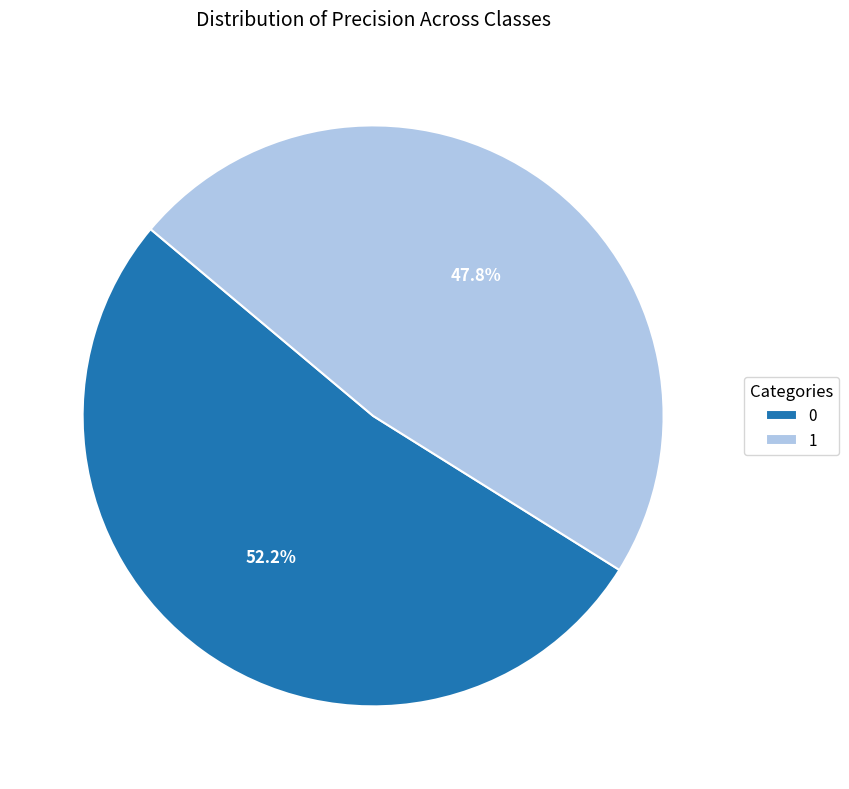

How many segments does this pie chart have?

2